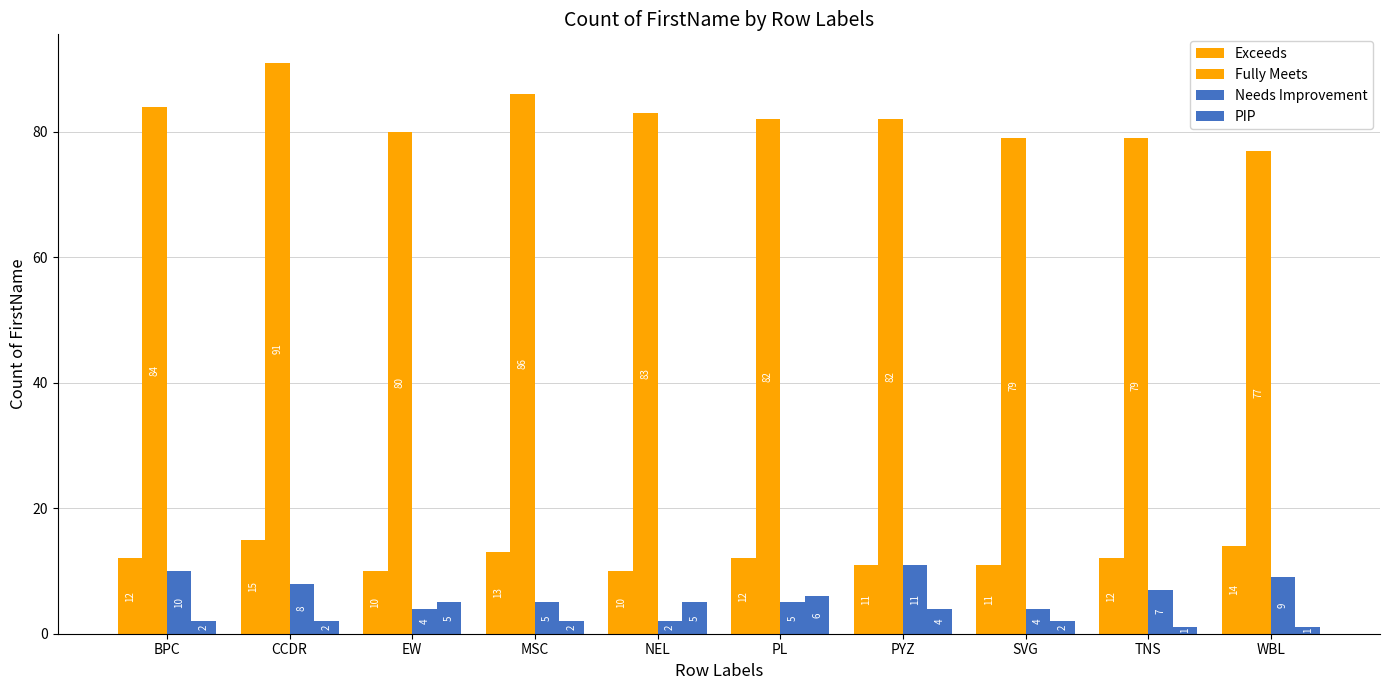

Is it true that Needs Improvement equals 4 at EW?

True